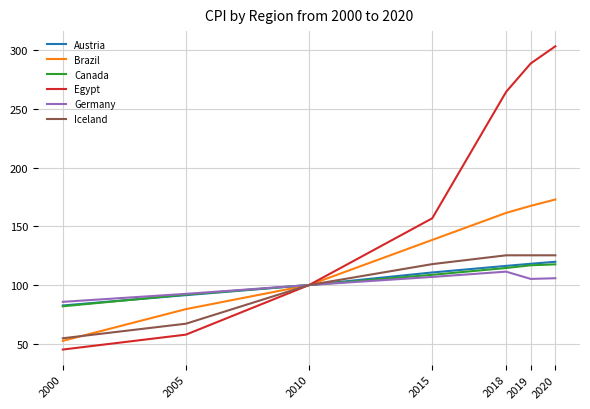

What is the total value across all series at 2020?

944.5